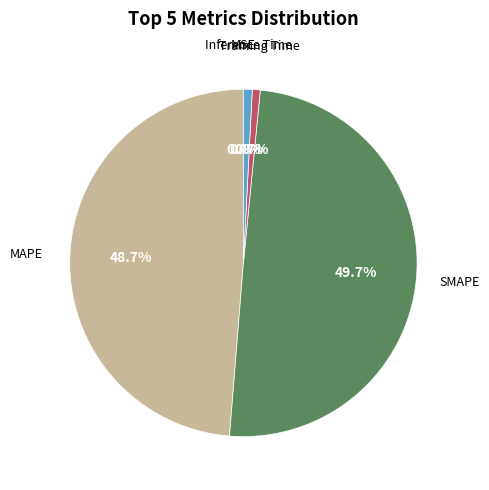

To the nearest percent, what is the average slice percentage?

20%